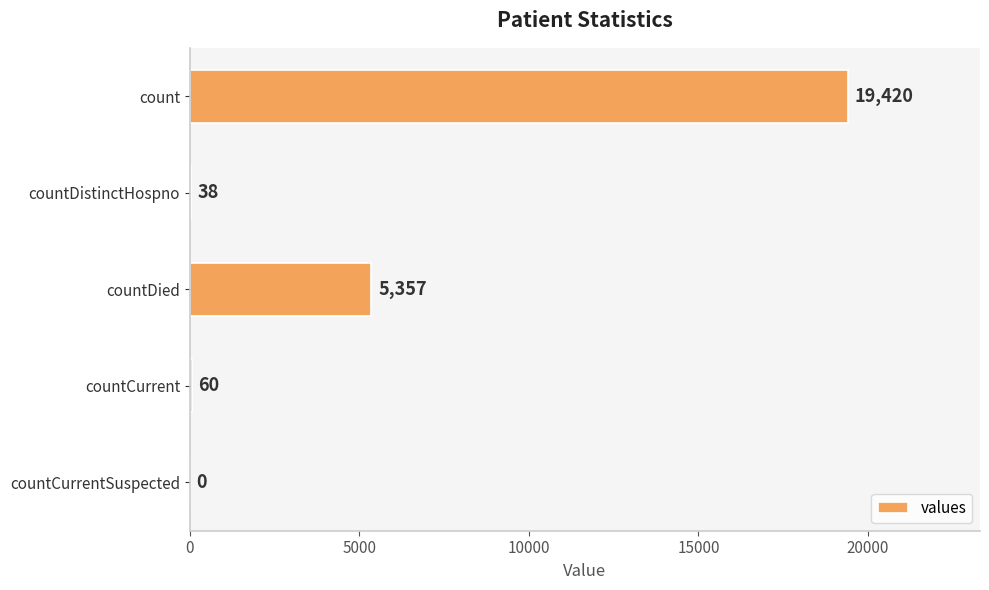

Are the bars horizontal?

Yes